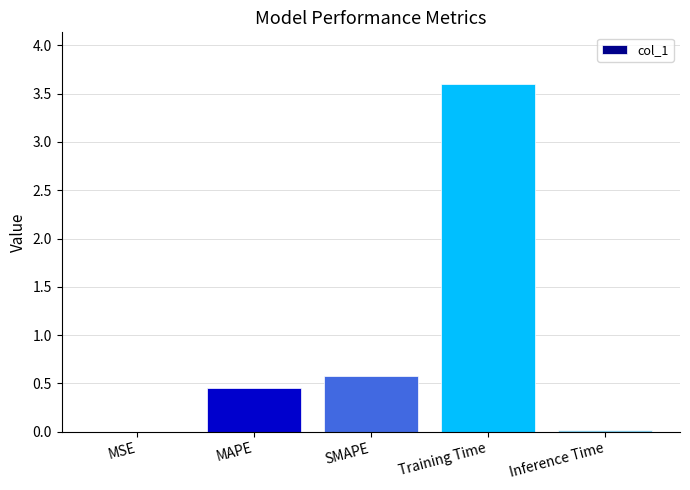

Is it true that the value at MAPE is 0.3?

False